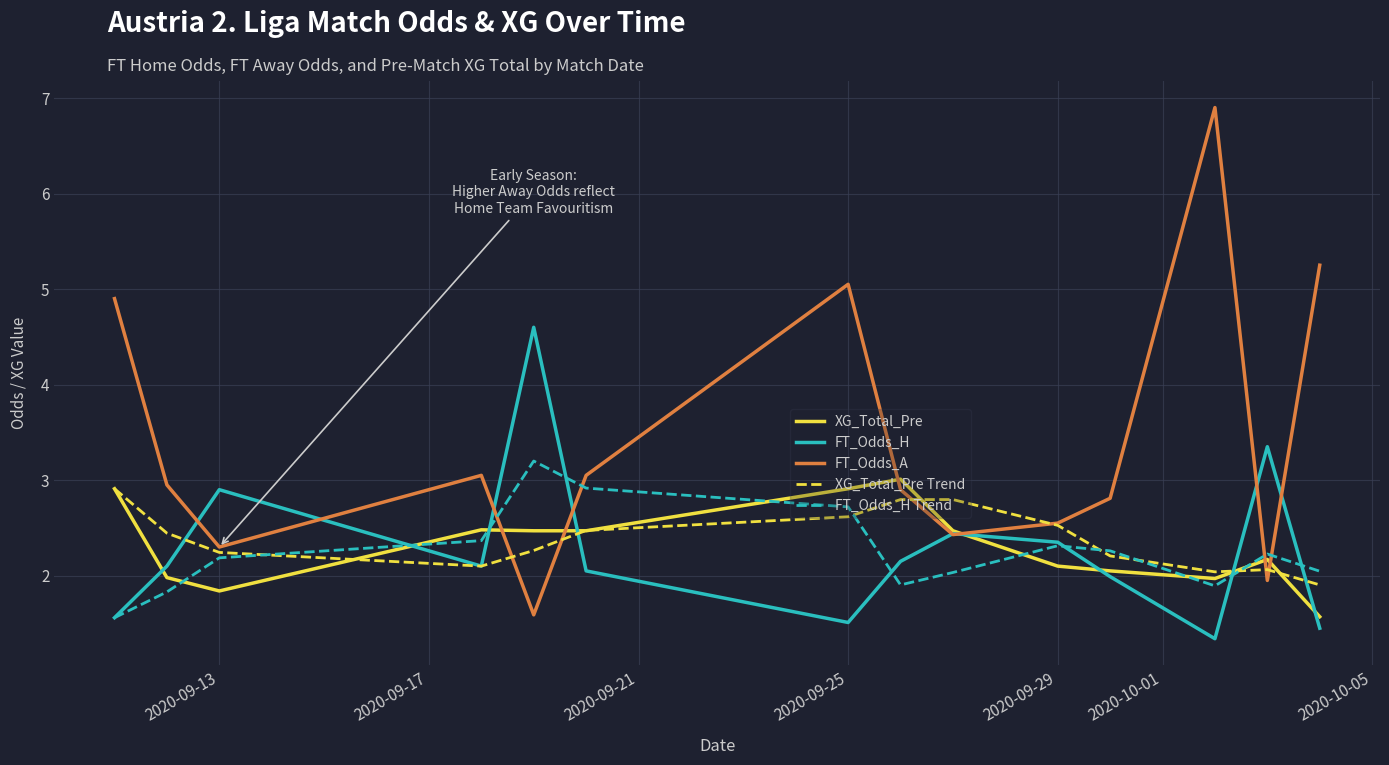

What is the difference between the second highest and minimum values in the XG_Total_Pre Trend series?

0.9